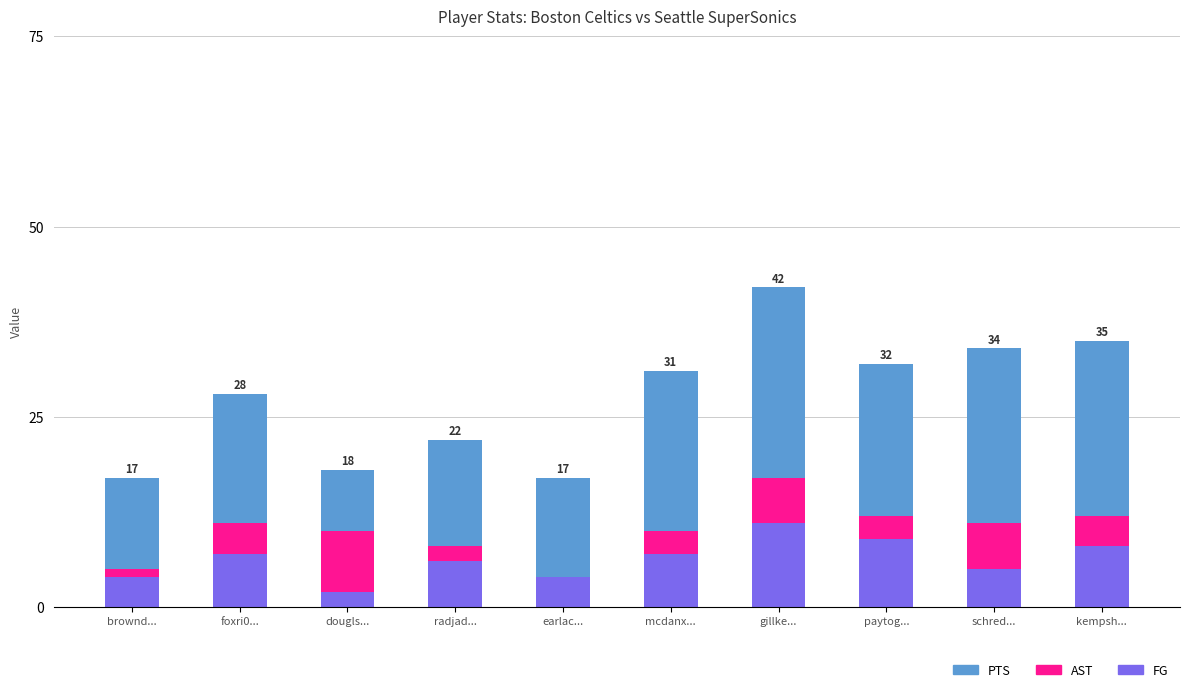

What is the total value across all series at schred...?

34